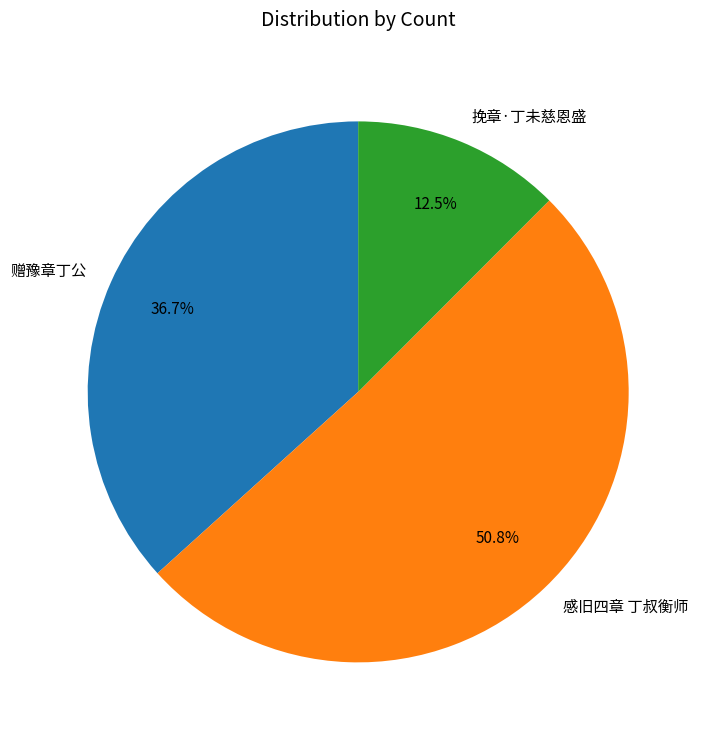

True or false: 赠豫章丁公 accounts for 37% of the total.

True